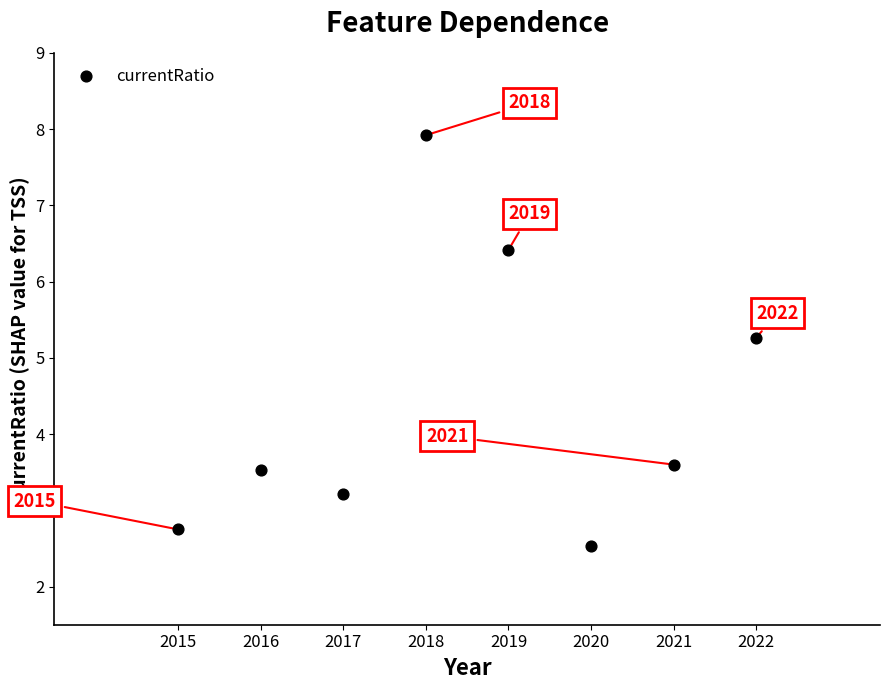

What is the average Y value?

4.4